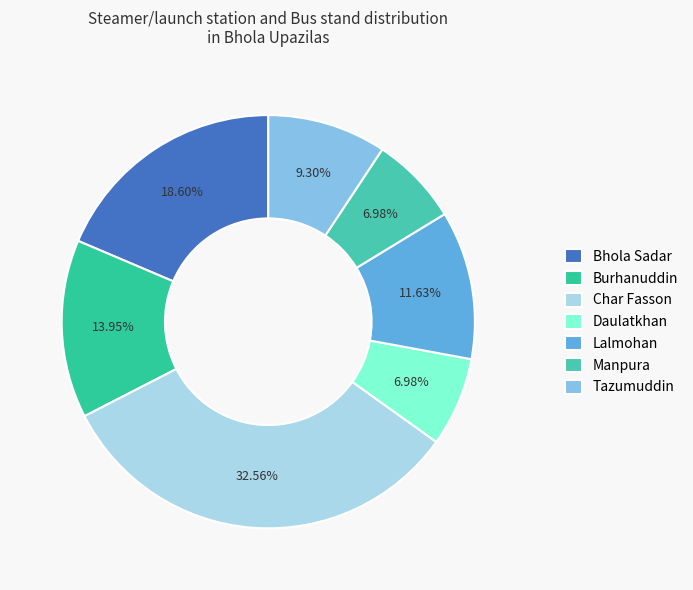

Count the number of slices in the pie.

7